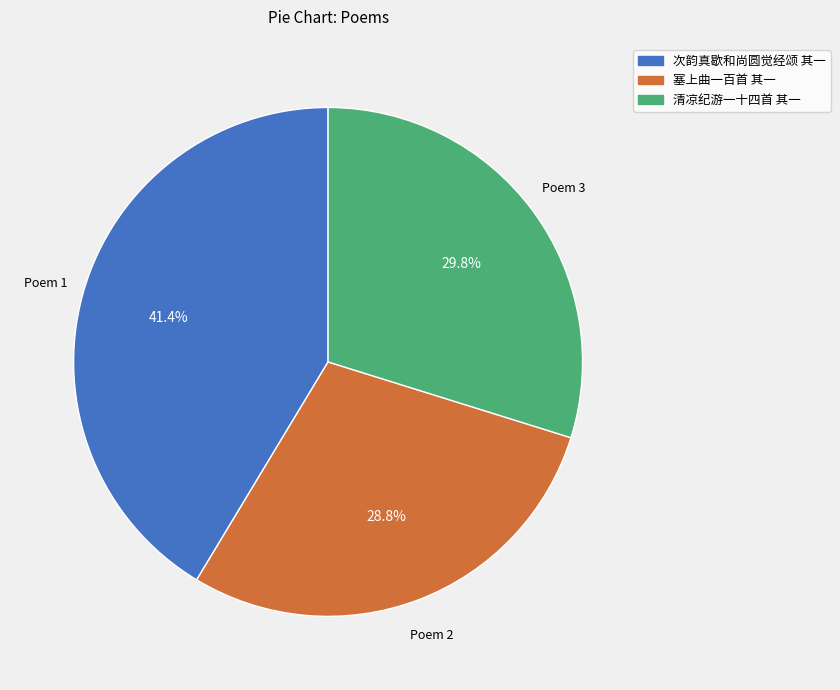

What portion of the pie excludes 清凉纪游一十四首 其一?

70.2%